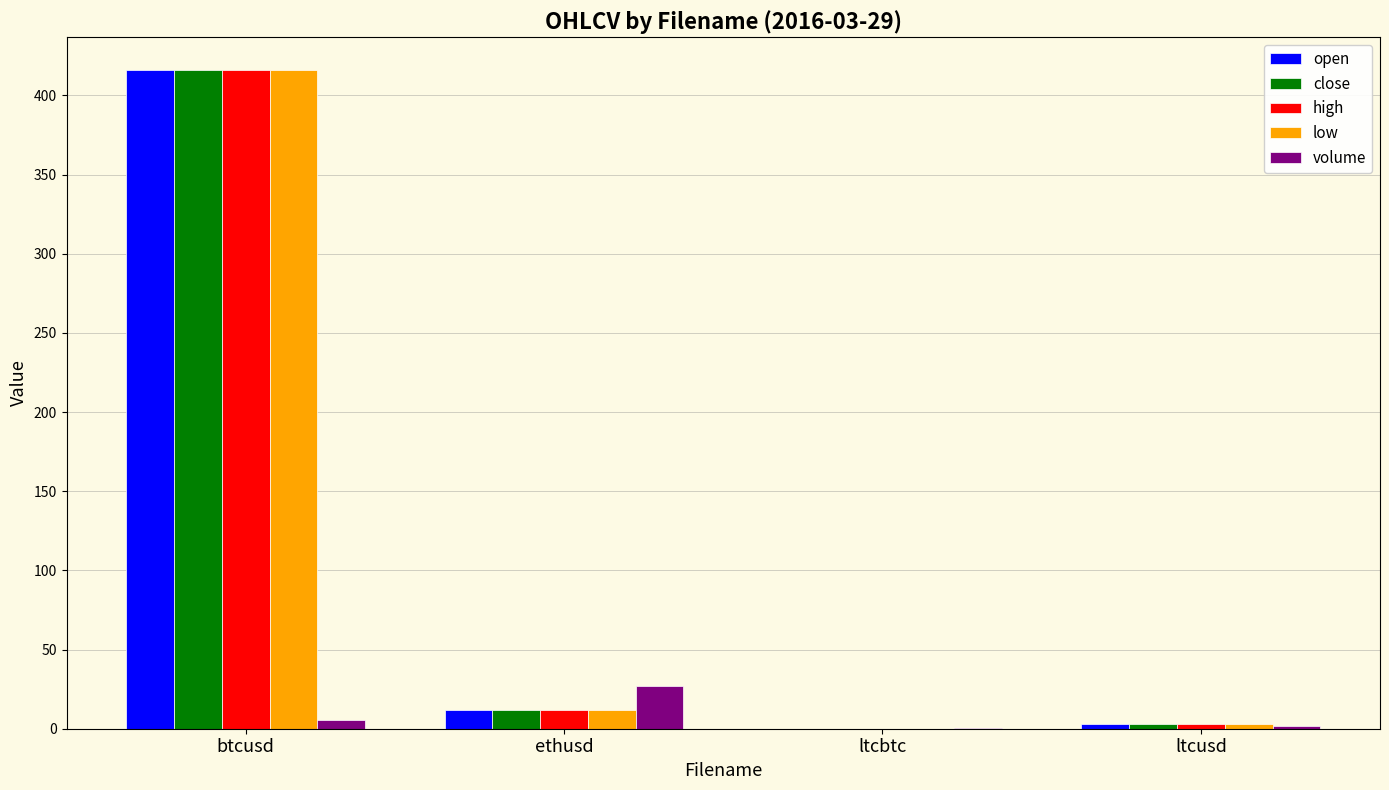

At which category is the sum across all series the highest?

btcusd